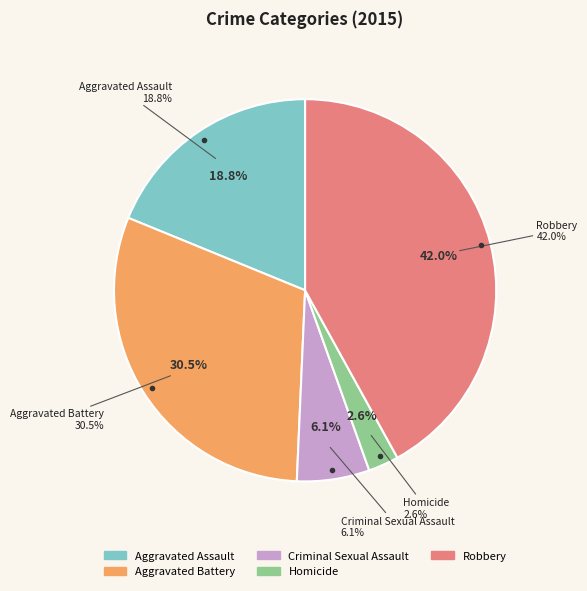

Is it true that Aggravated Battery is 18% of the pie?

False